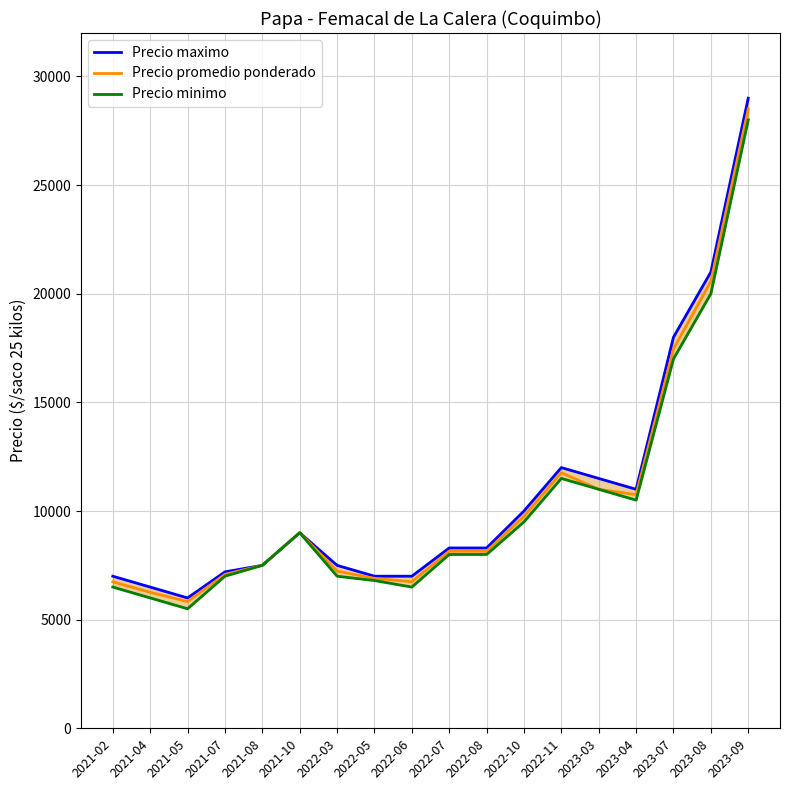

Which has a higher value, 2023-08 or 2022-05?

2023-08